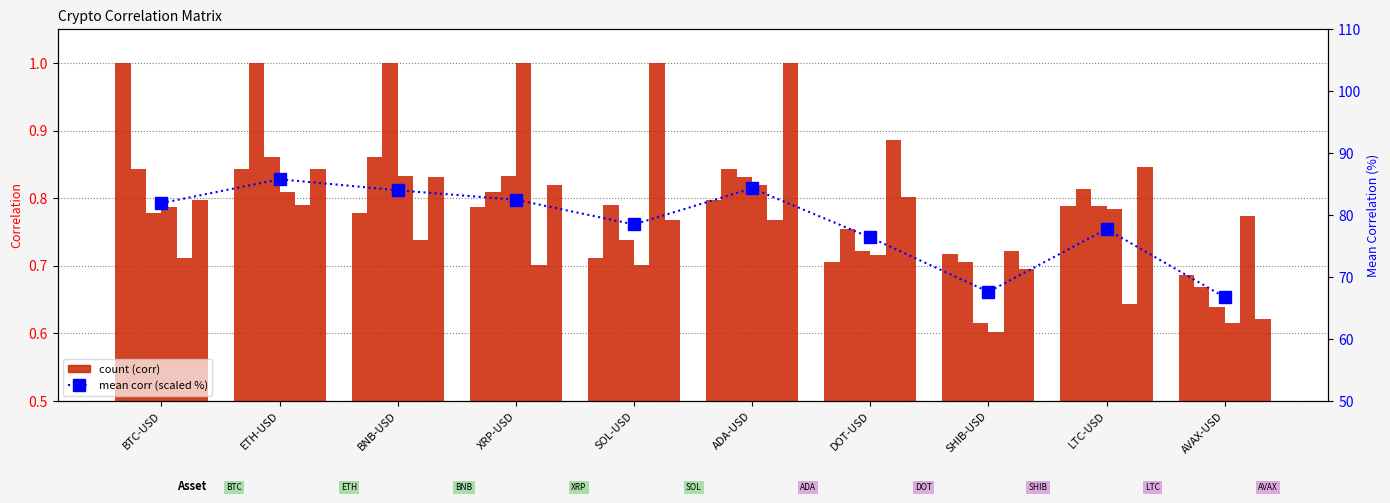

Reading left to right, what are all the values shown in this chart?

BTC-USD: BTC-USD=1.0	ETH-USD=0.8	BNB-USD=0.8	XRP-USD=0.8	SOL-USD=0.7	ADA-USD=0.8	DOT-USD=0.7	SHIB-USD=0.7	LTC-USD=0.8	AVAX-USD=0.7
ETH-USD: BTC-USD=0.8	ETH-USD=1.0	BNB-USD=0.9	XRP-USD=0.8	SOL-USD=0.8	ADA-USD=0.8	DOT-USD=0.8	SHIB-USD=0.7	LTC-USD=0.8	AVAX-USD=0.7
BNB-USD: BTC-USD=0.8	ETH-USD=0.9	BNB-USD=1.0	XRP-USD=0.8	SOL-USD=0.7	ADA-USD=0.8	DOT-USD=0.7	SHIB-USD=0.6	LTC-USD=0.8	AVAX-USD=0.6
XRP-USD: BTC-USD=0.8	ETH-USD=0.8	BNB-USD=0.8	XRP-USD=1.0	SOL-USD=0.7	ADA-USD=0.8	DOT-USD=0.7	SHIB-USD=0.6	LTC-USD=0.8	AVAX-USD=0.6
SOL-USD: BTC-USD=0.7	ETH-USD=0.8	BNB-USD=0.7	XRP-USD=0.7	SOL-USD=1.0	ADA-USD=0.8	DOT-USD=0.9	SHIB-USD=0.7	LTC-USD=0.6	AVAX-USD=0.8
ADA-USD: BTC-USD=0.8	ETH-USD=0.8	BNB-USD=0.8	XRP-USD=0.8	SOL-USD=0.8	ADA-USD=1.0	DOT-USD=0.8	SHIB-USD=0.7	LTC-USD=0.8	AVAX-USD=0.6